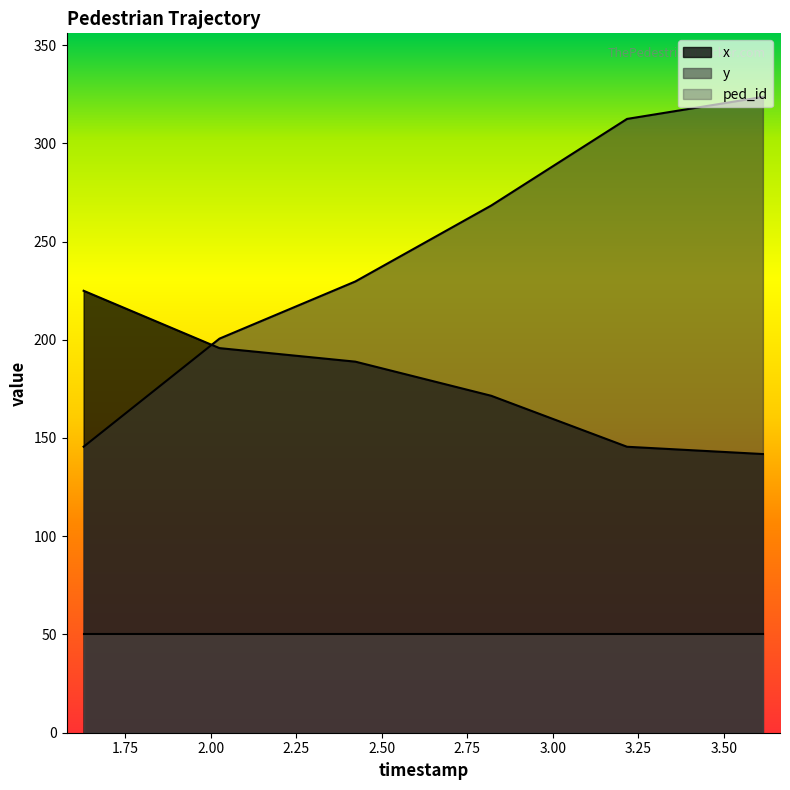

What is the difference between the highest and lowest values at 2.025812030075188?

4.8